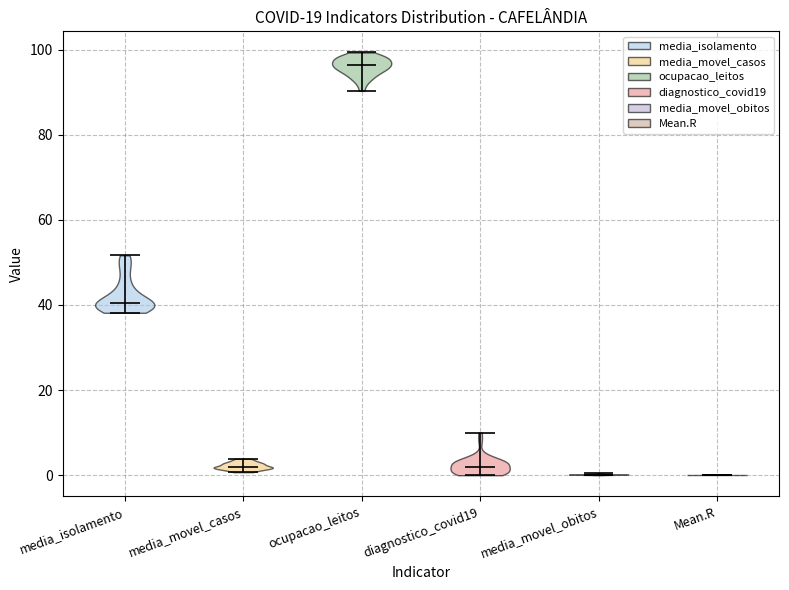

Where does the median line of the violin for ocupacao_leitos sit on the y-axis? The values are not printed on the chart, so give them approximately, as read against the axis.

96